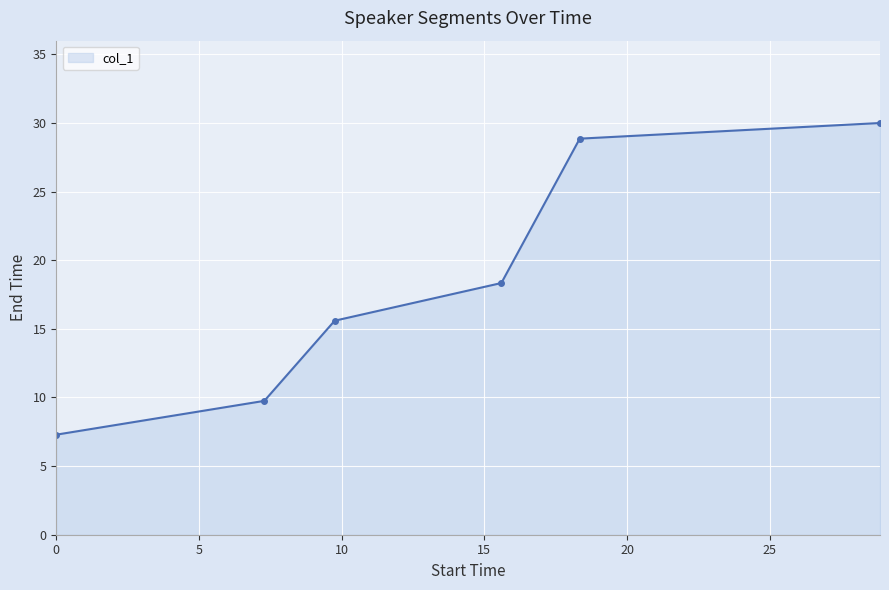

What is the value of the 3rd point from the left?

15.6